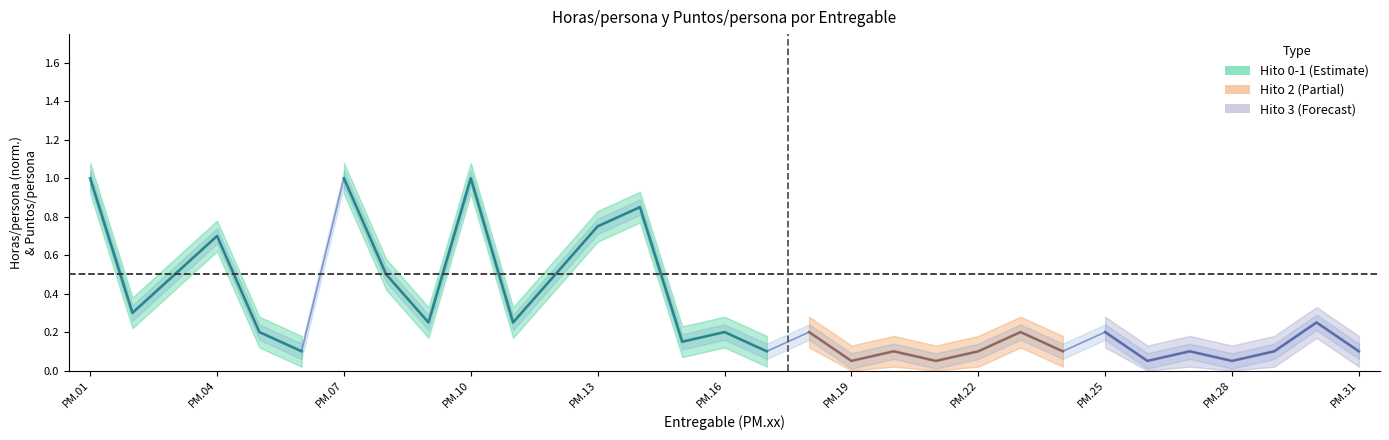

Approximately how many times larger is the value at PM.20 compared to PM.07?

0.1